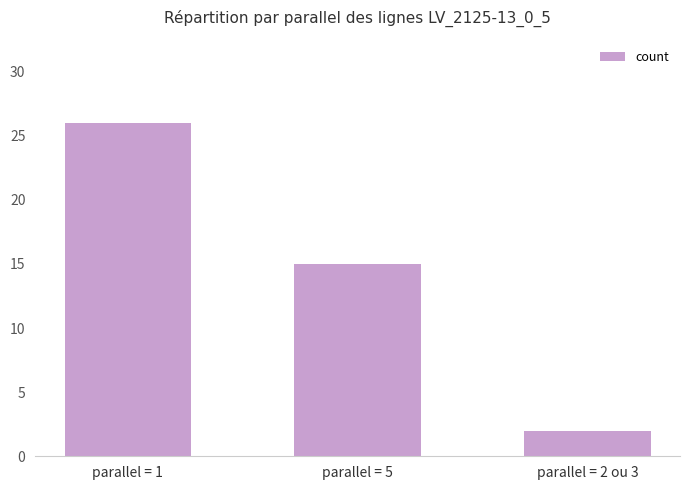

Reading left to right, what are all the values shown in this chart?

parallel = 1=26	parallel = 5=15	parallel = 2 ou 3=2